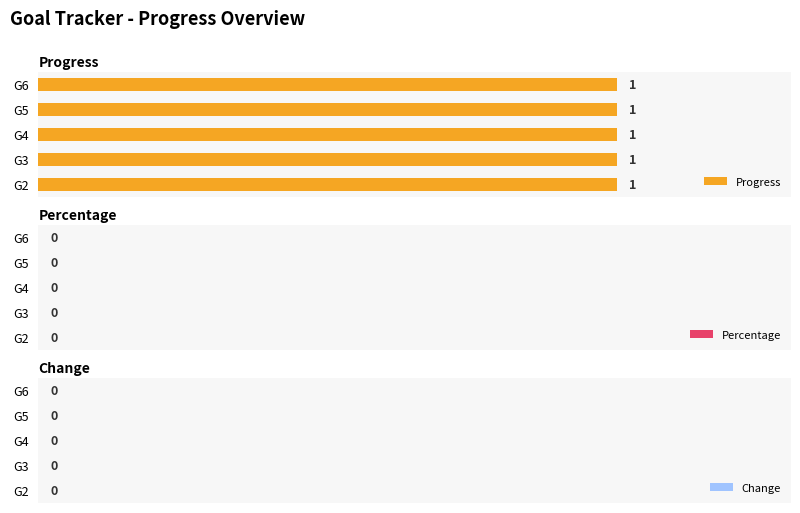

Which series has the largest total across all categories?

Progress